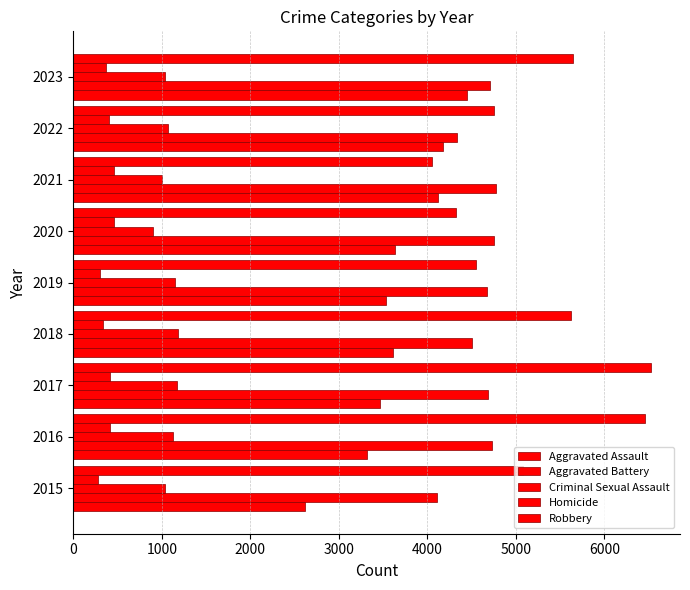

How many series are shown in this chart?

5